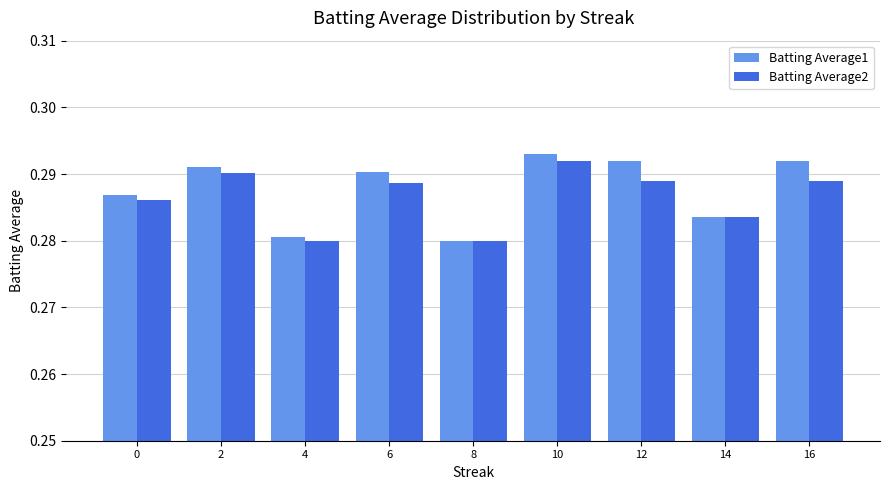

How many Batting Average2 values are between 0 and 1?

9